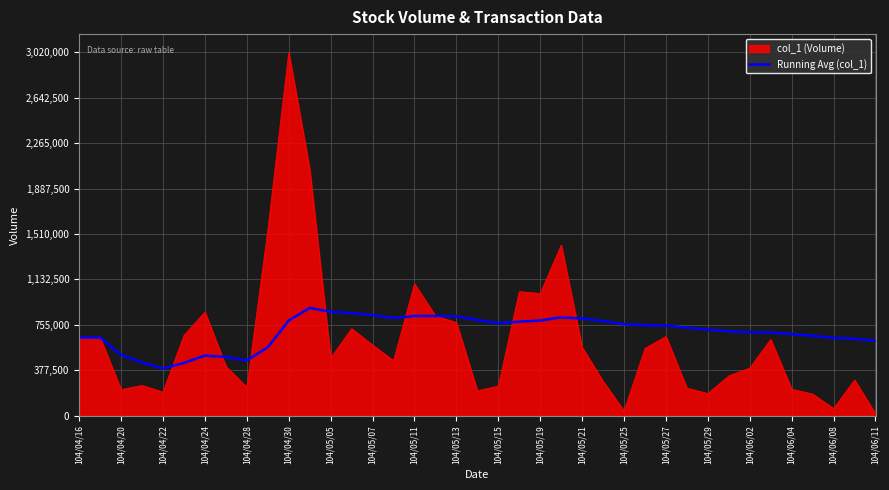

What is the maximum value for col_1 (Volume)?

3020000.0